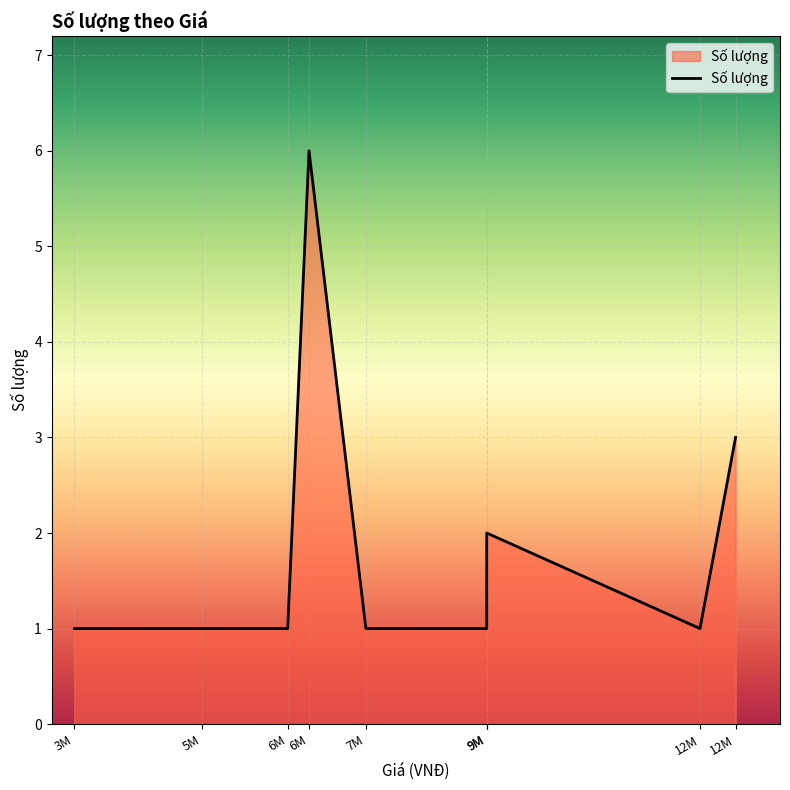

Rank the categories by value from lowest to highest.

3200000, 5000000, 6200000, 7300000, 9000000, 12000000, 9000000, 12500000, 6500000